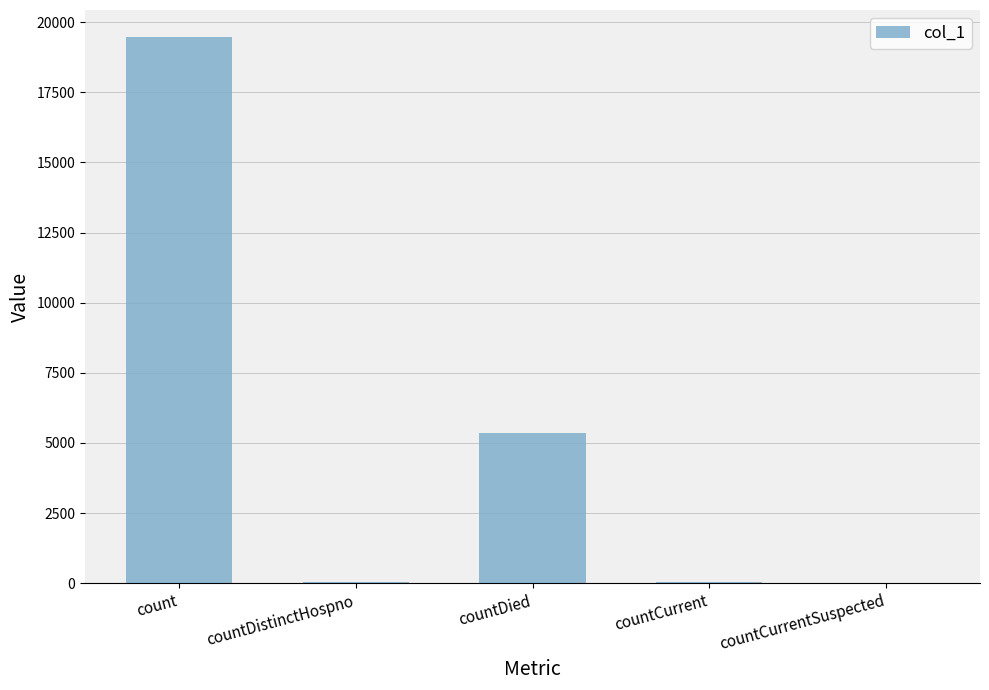

Between count and countCurrentSuspected, which is larger?

count